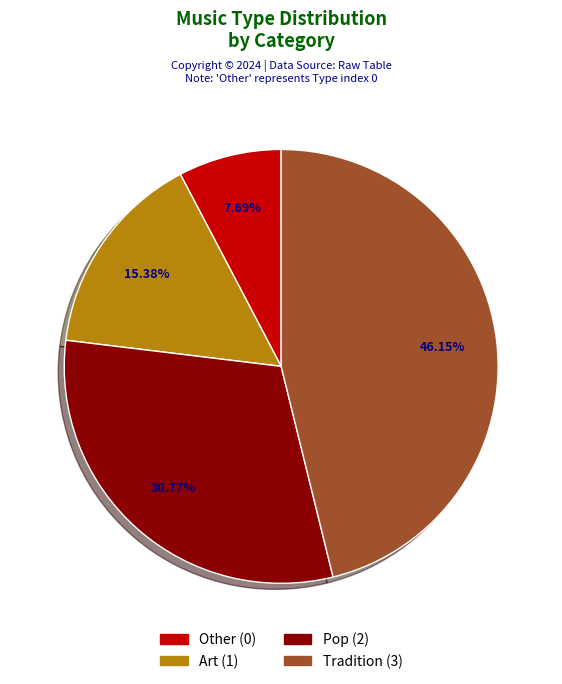

To the nearest percent, what is the combined percentage of Pop and Art?

46%